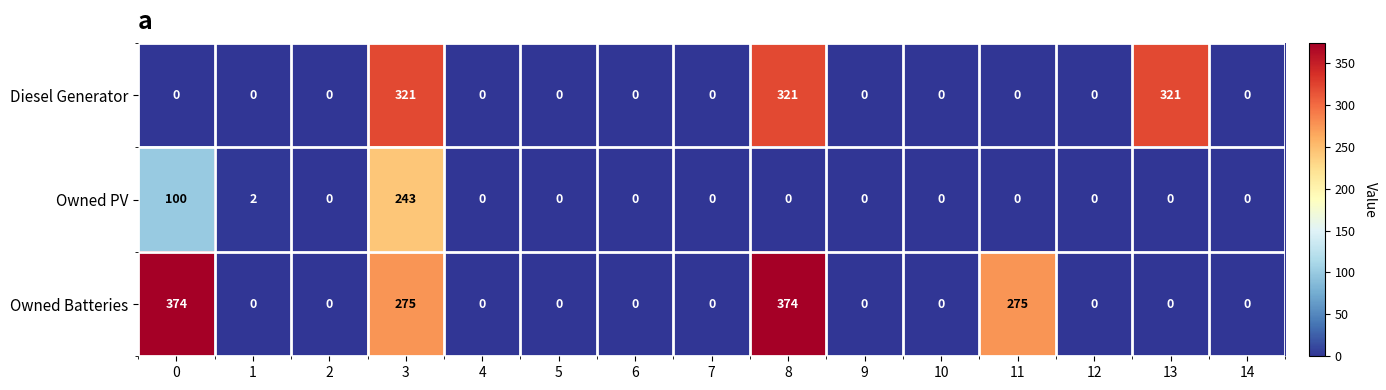

At how many categories does at least one series exceed 219?

5